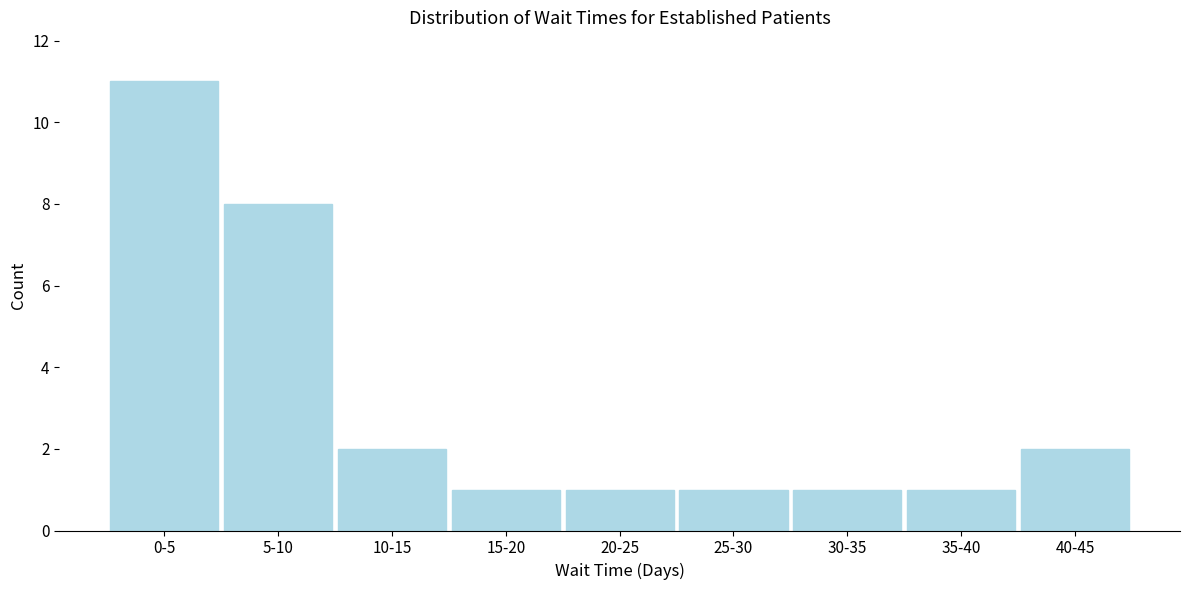

Reading left to right, transcribe all the data shown in this chart.

11	8	2	1	1	1	1	1	2